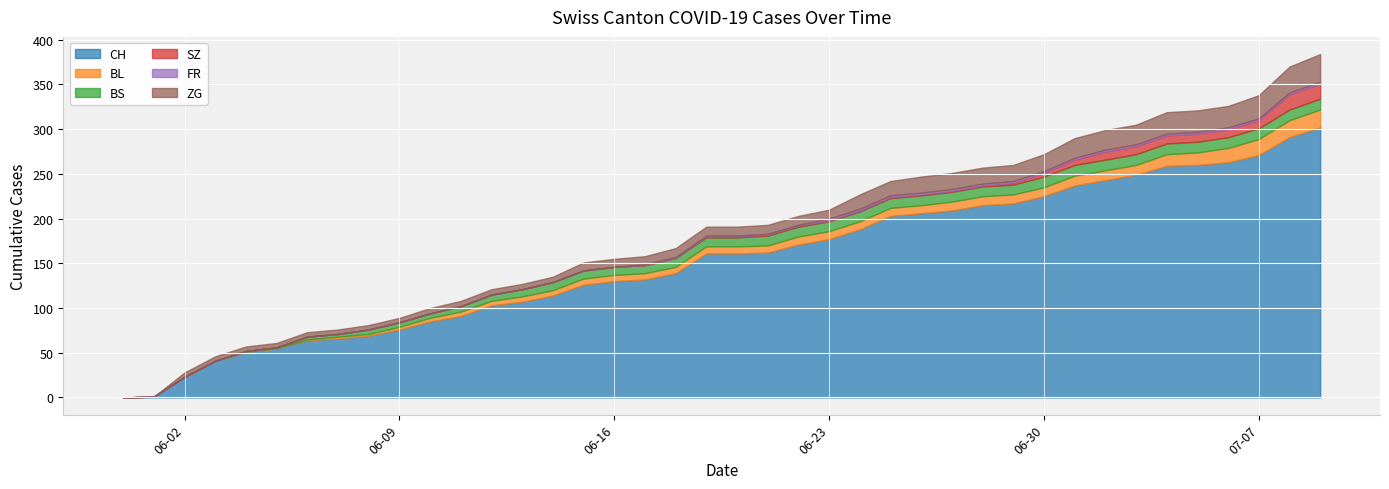

True or false: FR and CH cross at least once.

False